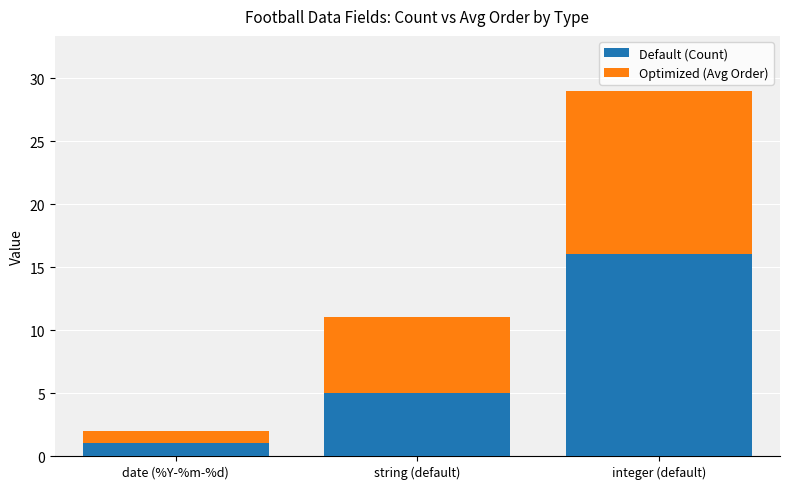

What is the approximate value of Default (Count) at string (default), to the nearest 5?

5